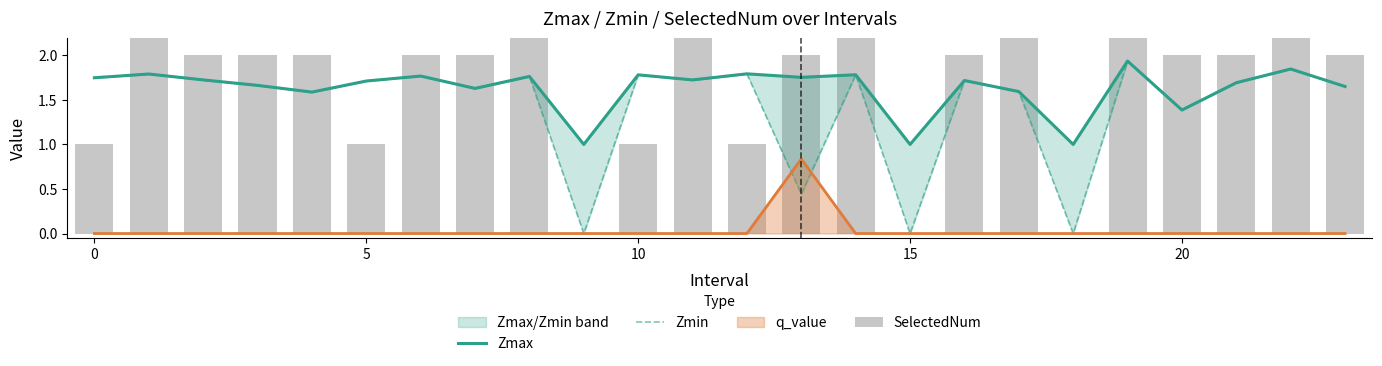

At which category is the sum across all series the highest?

11